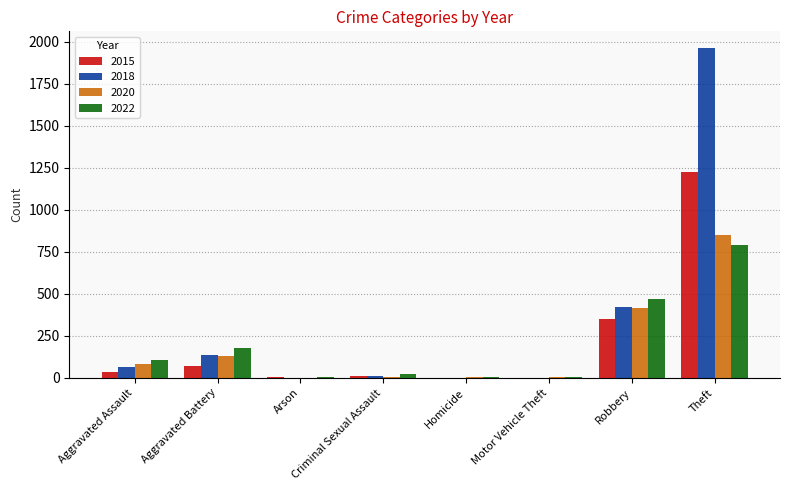

The value of 2015 at Homicide is -518. True or false?

False